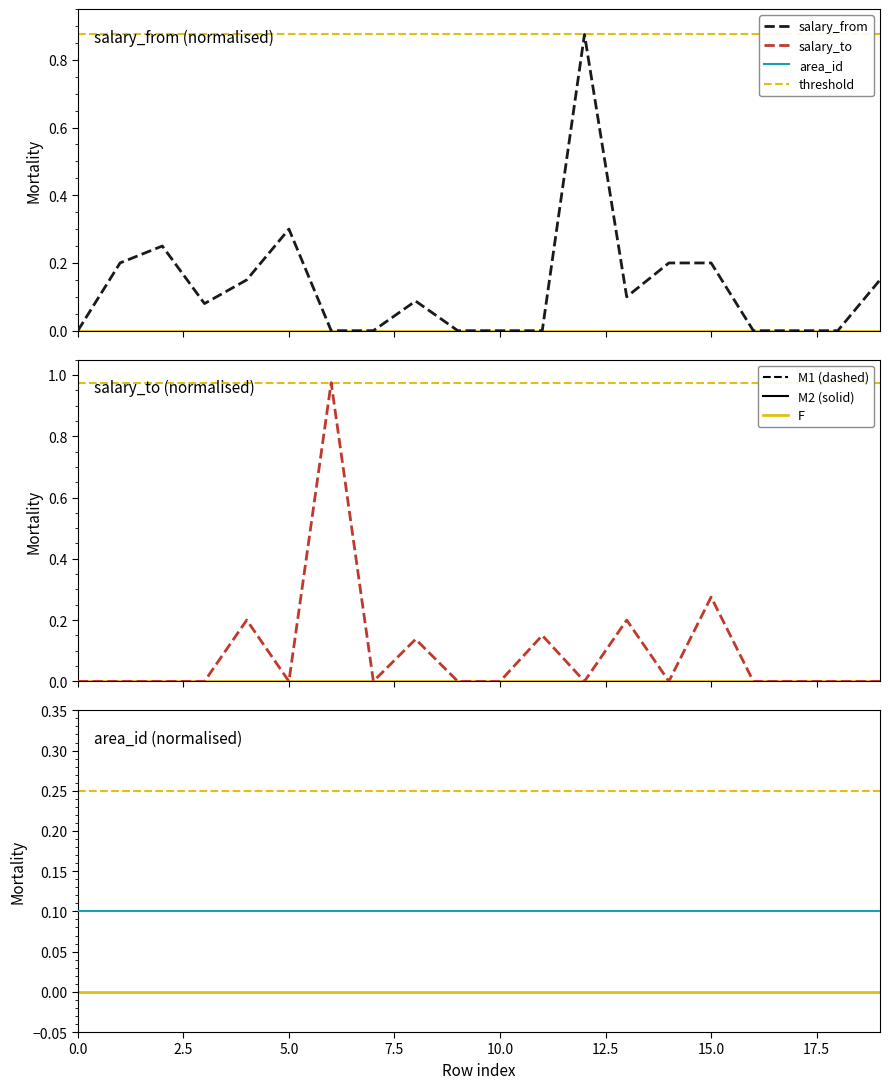

The salary_from series shows 0.4 at 18. True or false?

False